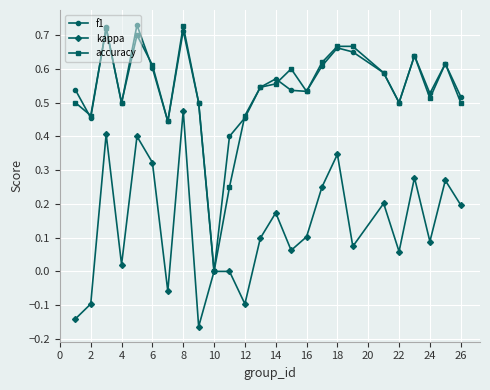

True or false: accuracy has more than 2 points higher than both neighbors.

True